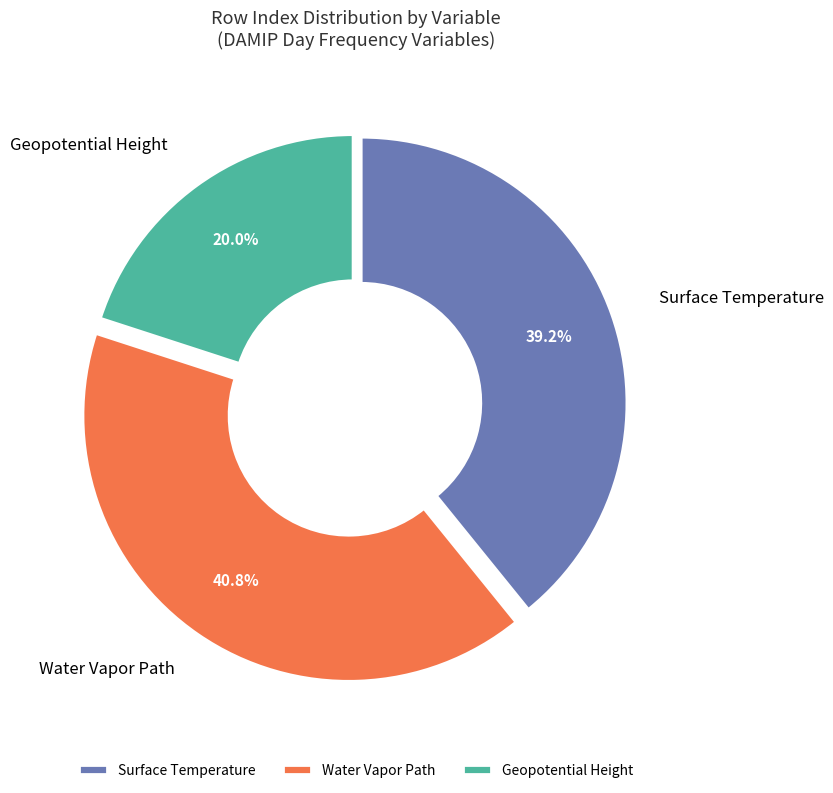

To the nearest percent, what percentage of the pie is Water Vapor Path?

41%